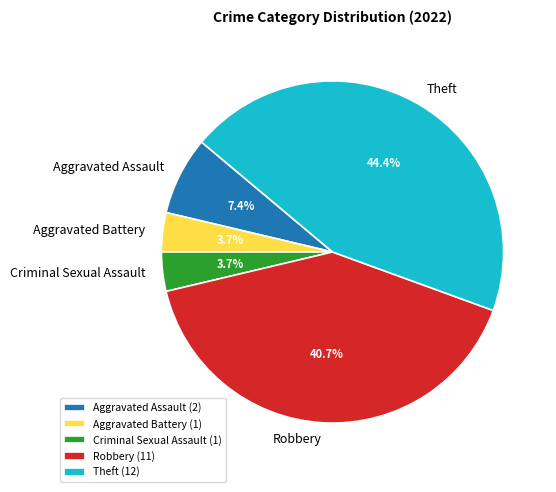

Is there a majority slice in this chart?

No